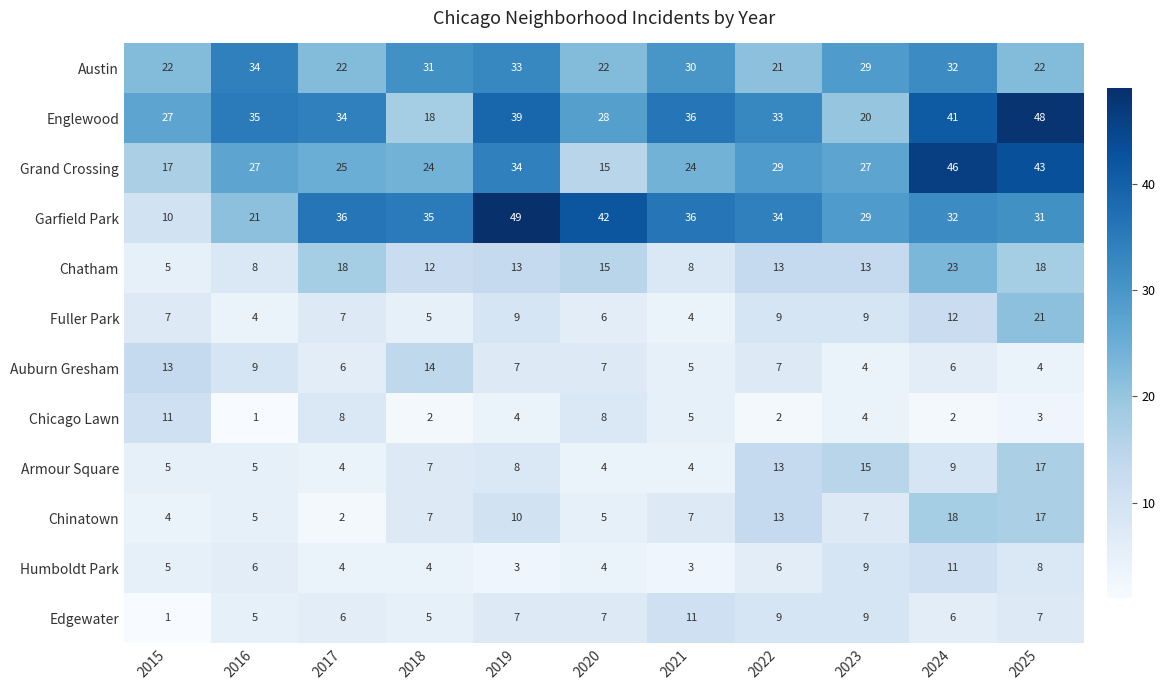

Where is Garfield Park nearest to the value 29?

2023